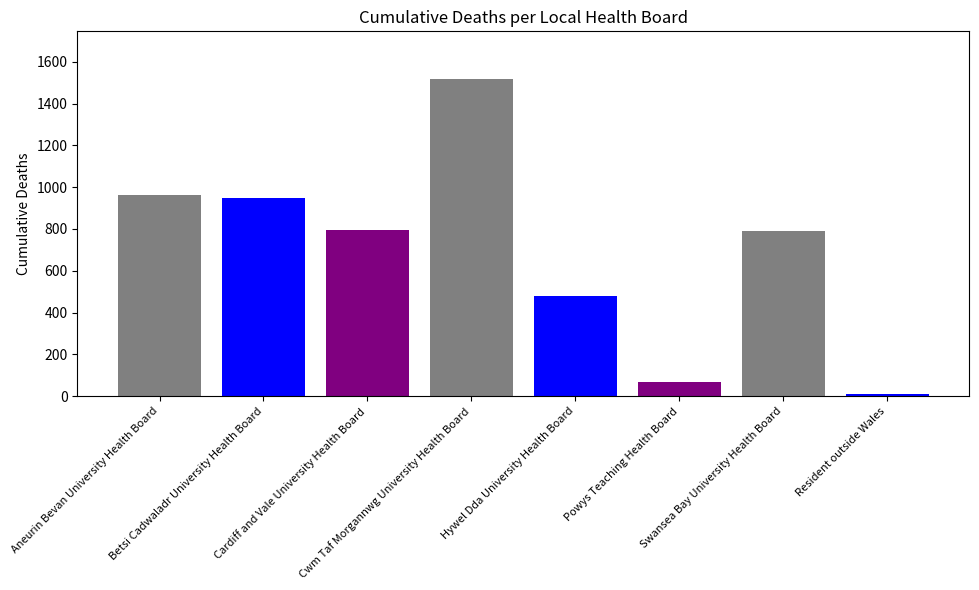

What is the sum of all values?

5572